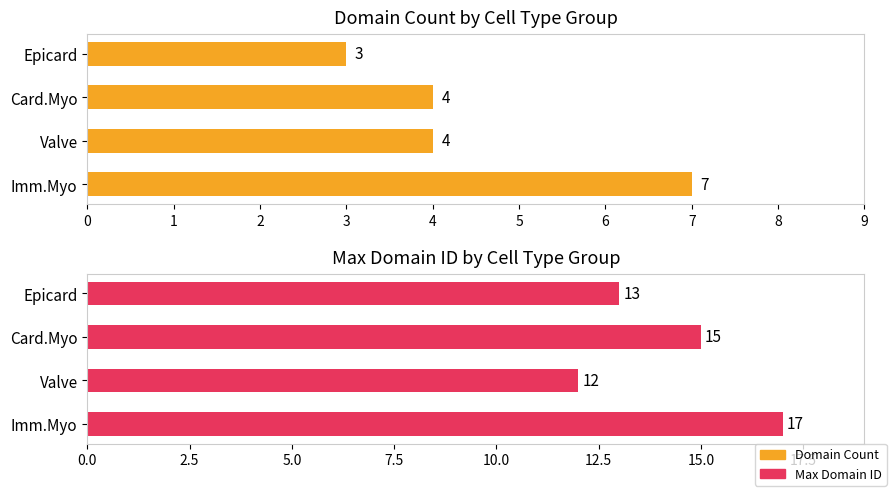

True or false: Max Domain ID has a value of 12 at Valve.

True